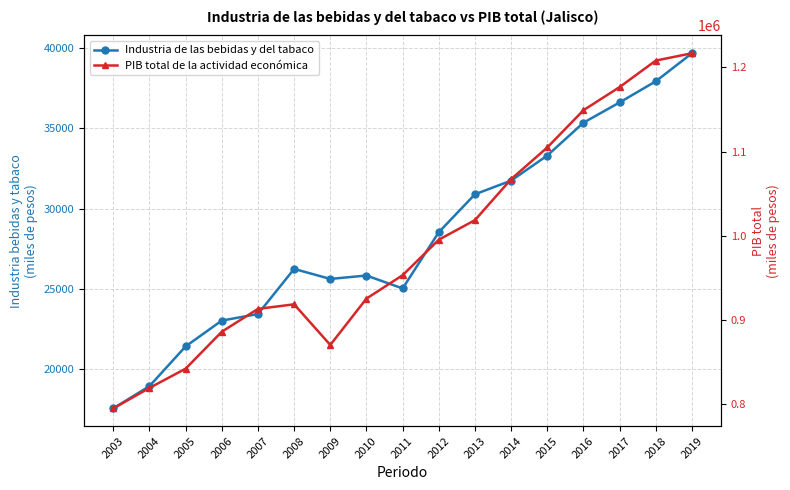

At how many categories does at least one series exceed 1063135?

6